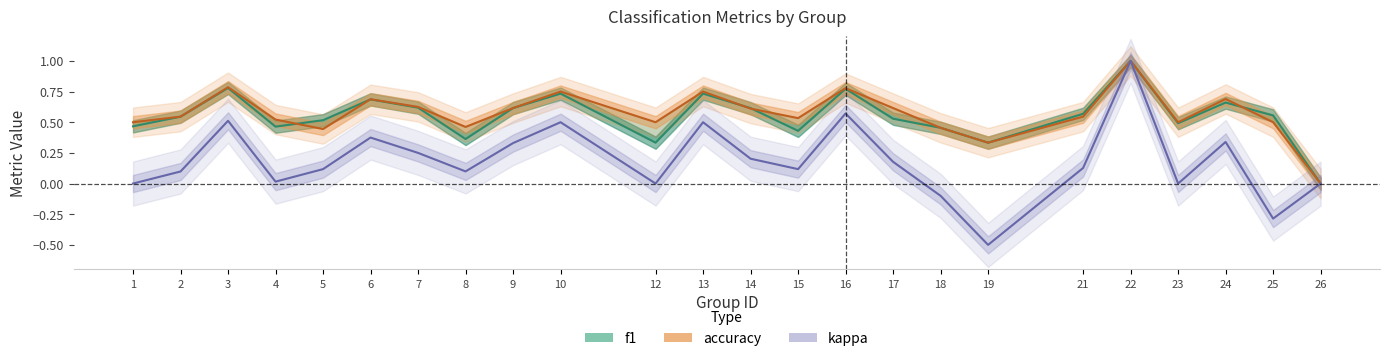

At which category does kappa reach its first local peak?

3